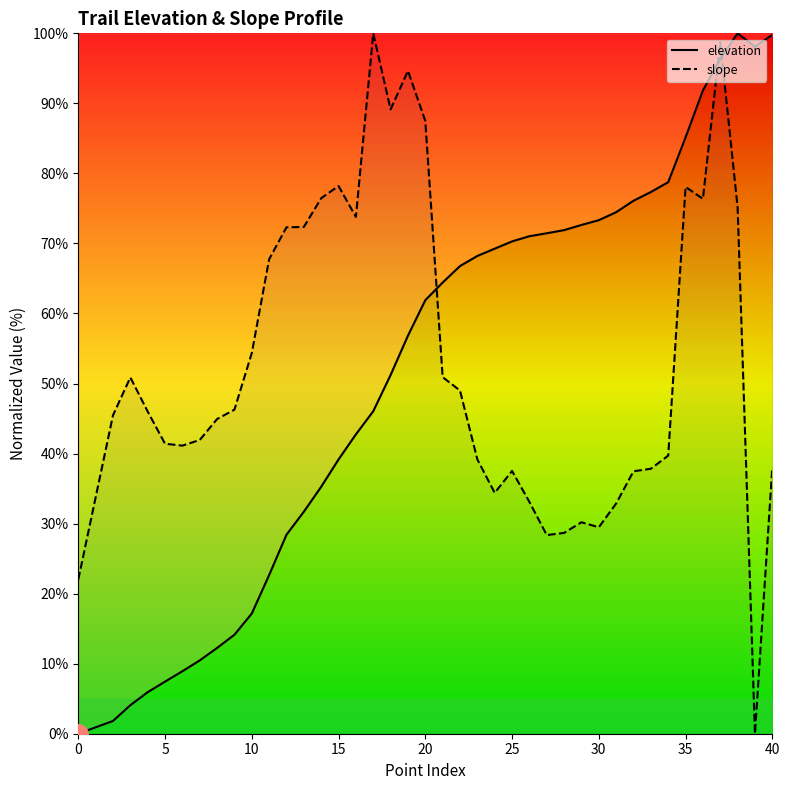

Is it true that slope equals 91.5 at 10?

False